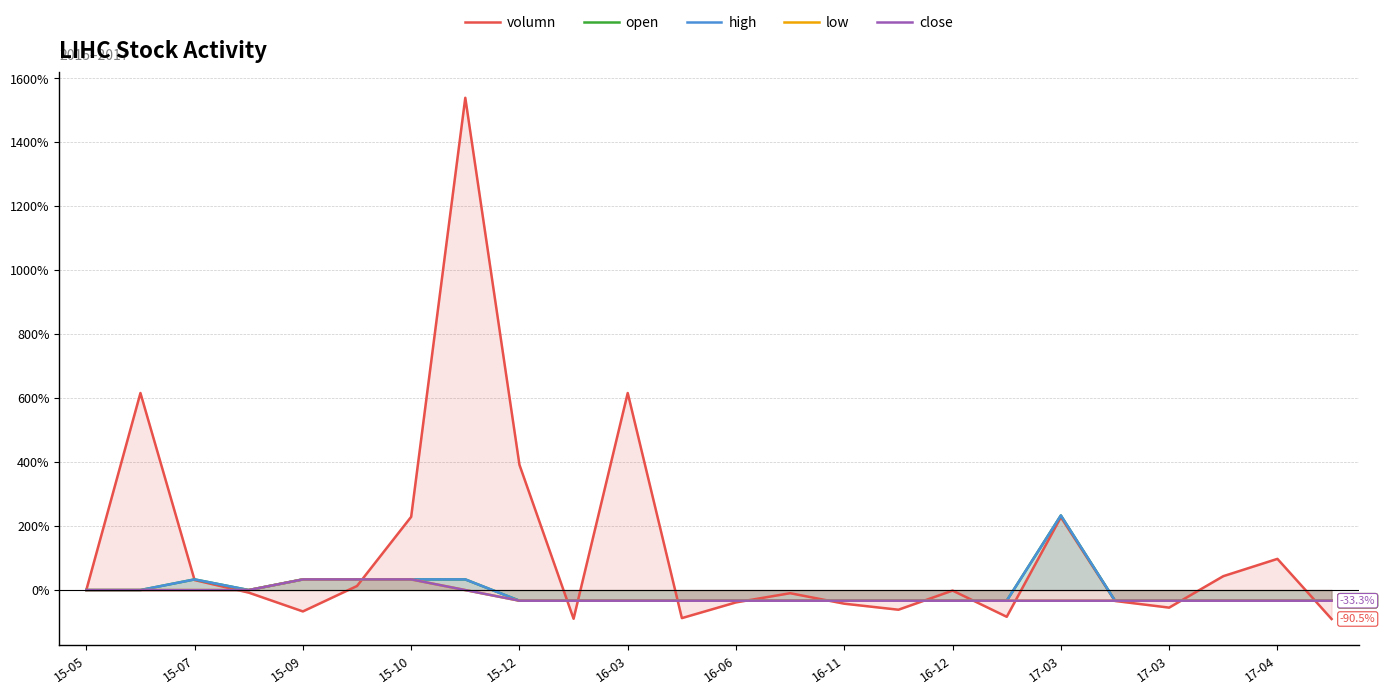

At which label does low first exceed -33?

15-05